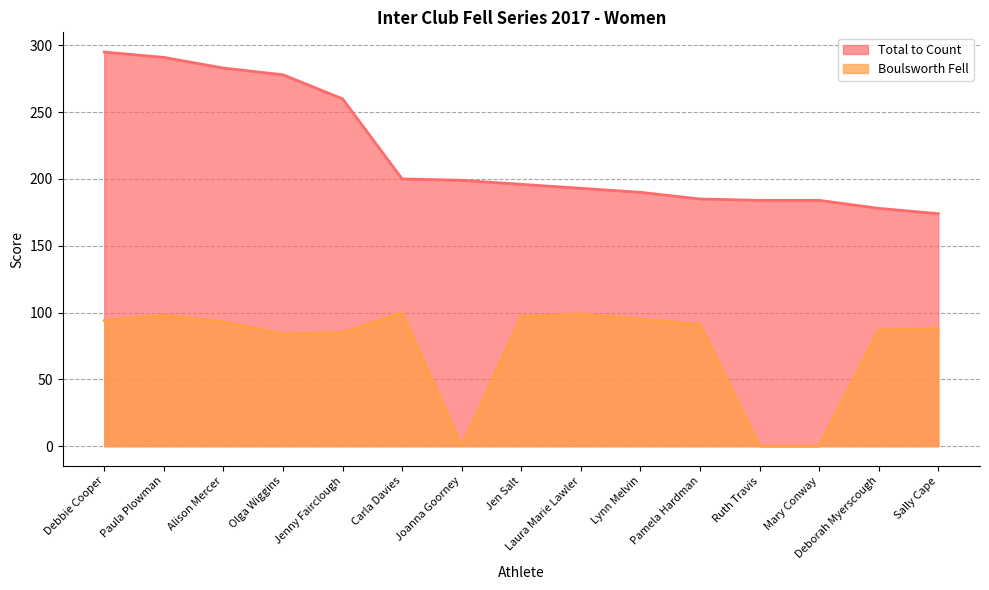

Which label corresponds to the smallest value in the chart?

Joanna Goorney